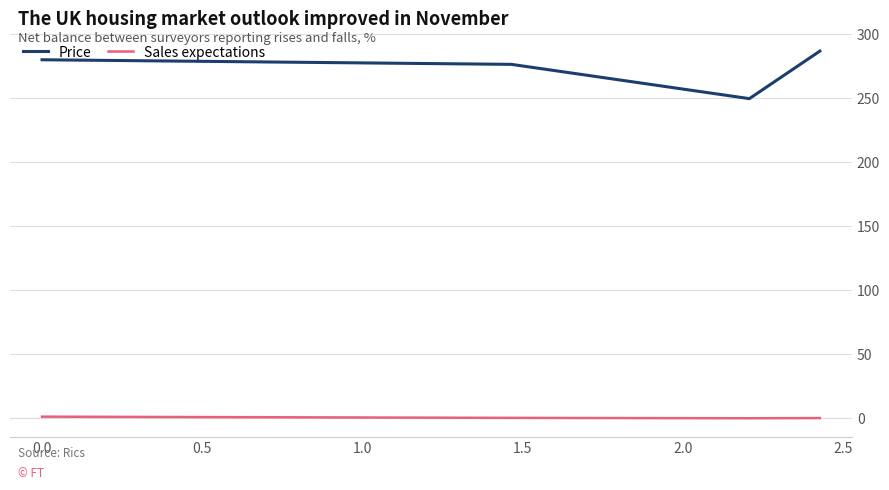

Which series has the largest total across all categories?

Price